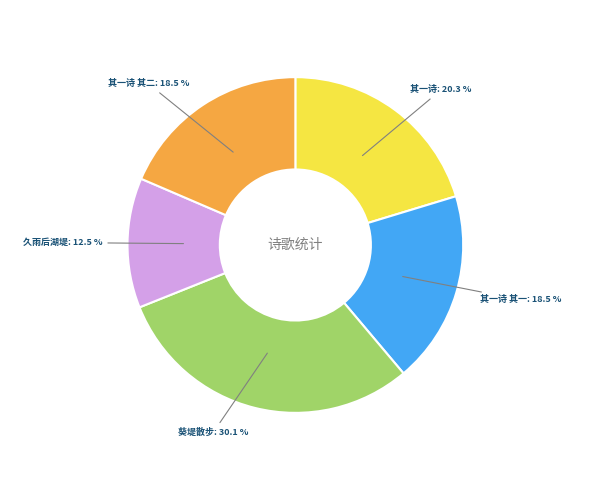

Is there any slice that represents more than half of the pie?

No